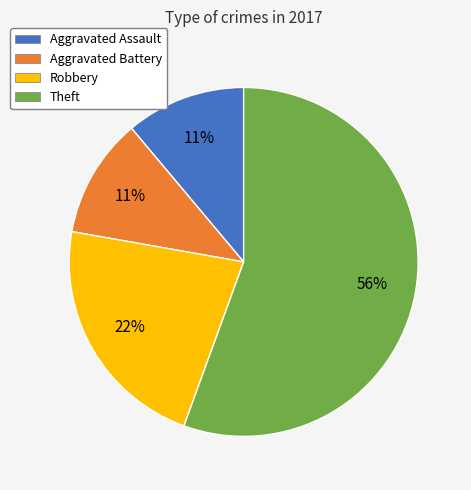

To the nearest percent, what portion does Aggravated Battery represent?

11%